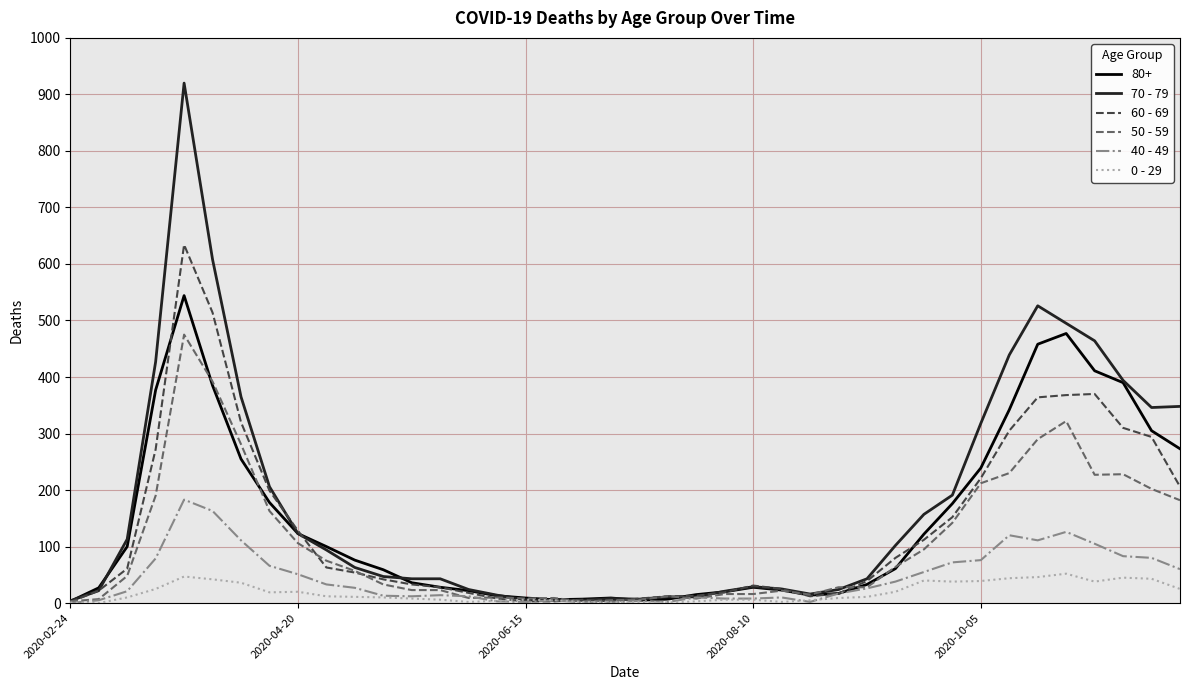

How many lines are shown in the chart?

6